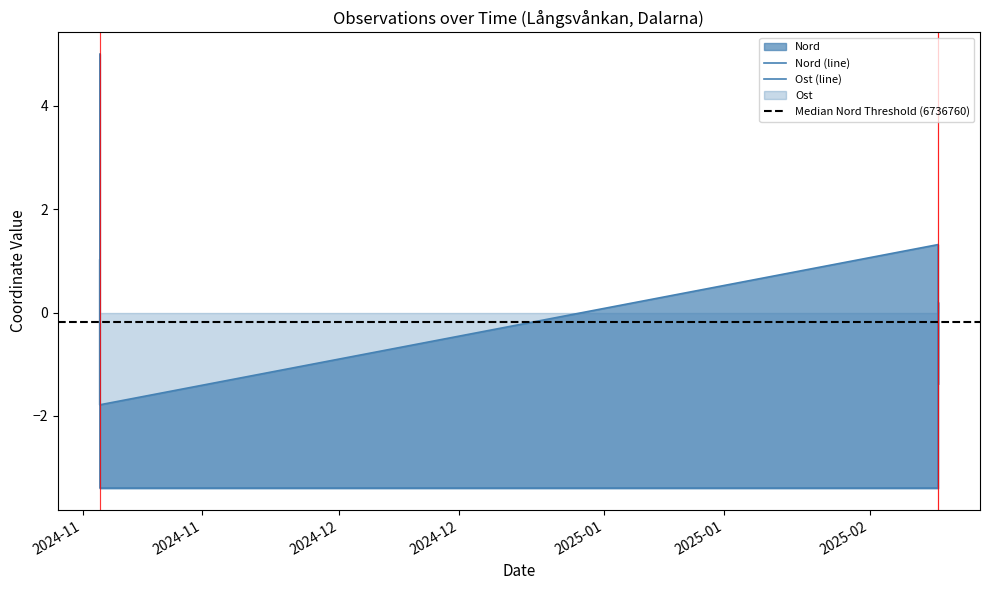

Reading right to left, list all the values displayed in this chart.

Nord: -1.4	-1.4	1.3	1.3	-1.8	0.9	1.0
Ost: 0.2	0.2	-3.4	-3.4	-3.4	4.8	5.0